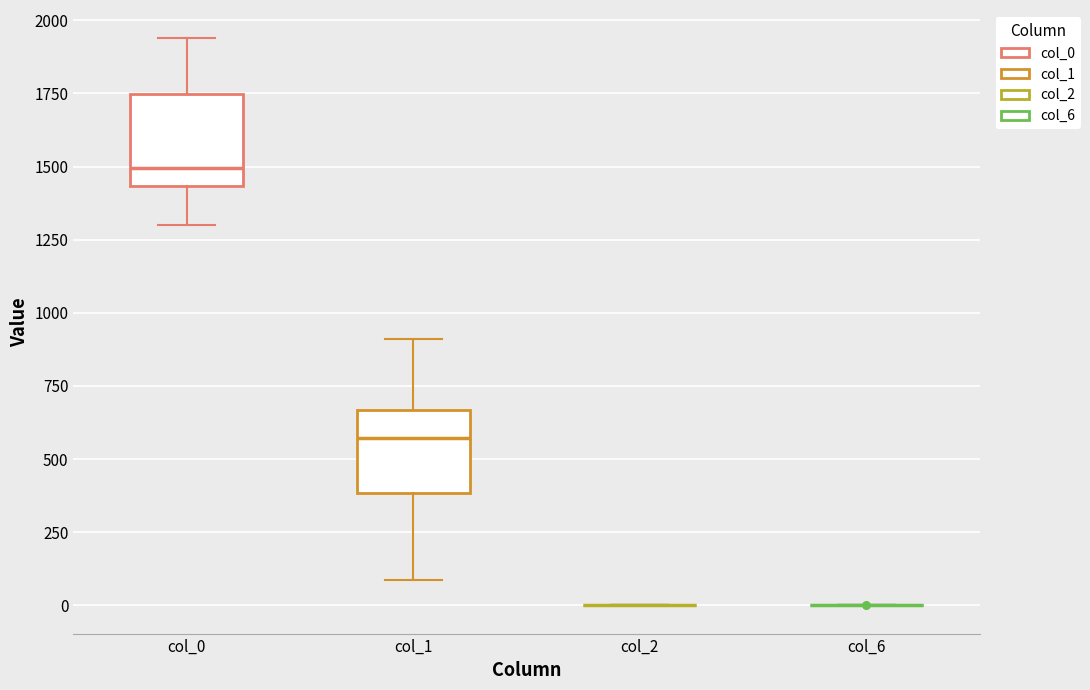

Reading left to right, read every box against the y-axis: the position of its median line, the range the box covers, and the ends of its whiskers. The values are not printed on the chart, so give them approximately, as read against the axis.

col_0: median 1500, box 1450 to 1750, whiskers 1300 to 1950
col_1: median 550, box 400 to 650, whiskers 100 to 900
col_2: box collapsed to a line at 0, whiskers 0 to 0
col_6: box collapsed to a line at 0, whiskers 0 to 0